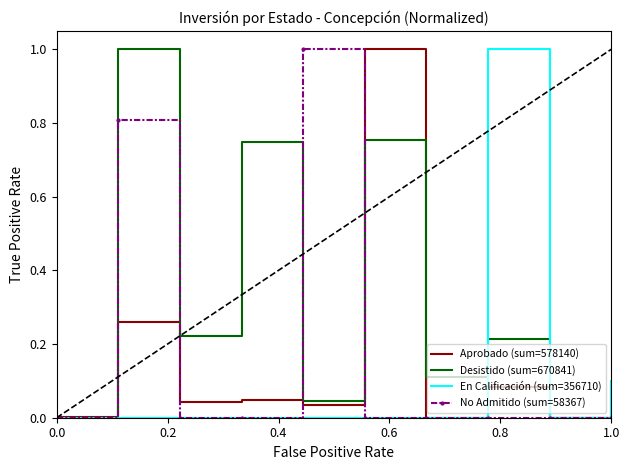

Which series has the largest total across all categories?

Desistido (sum=670841)